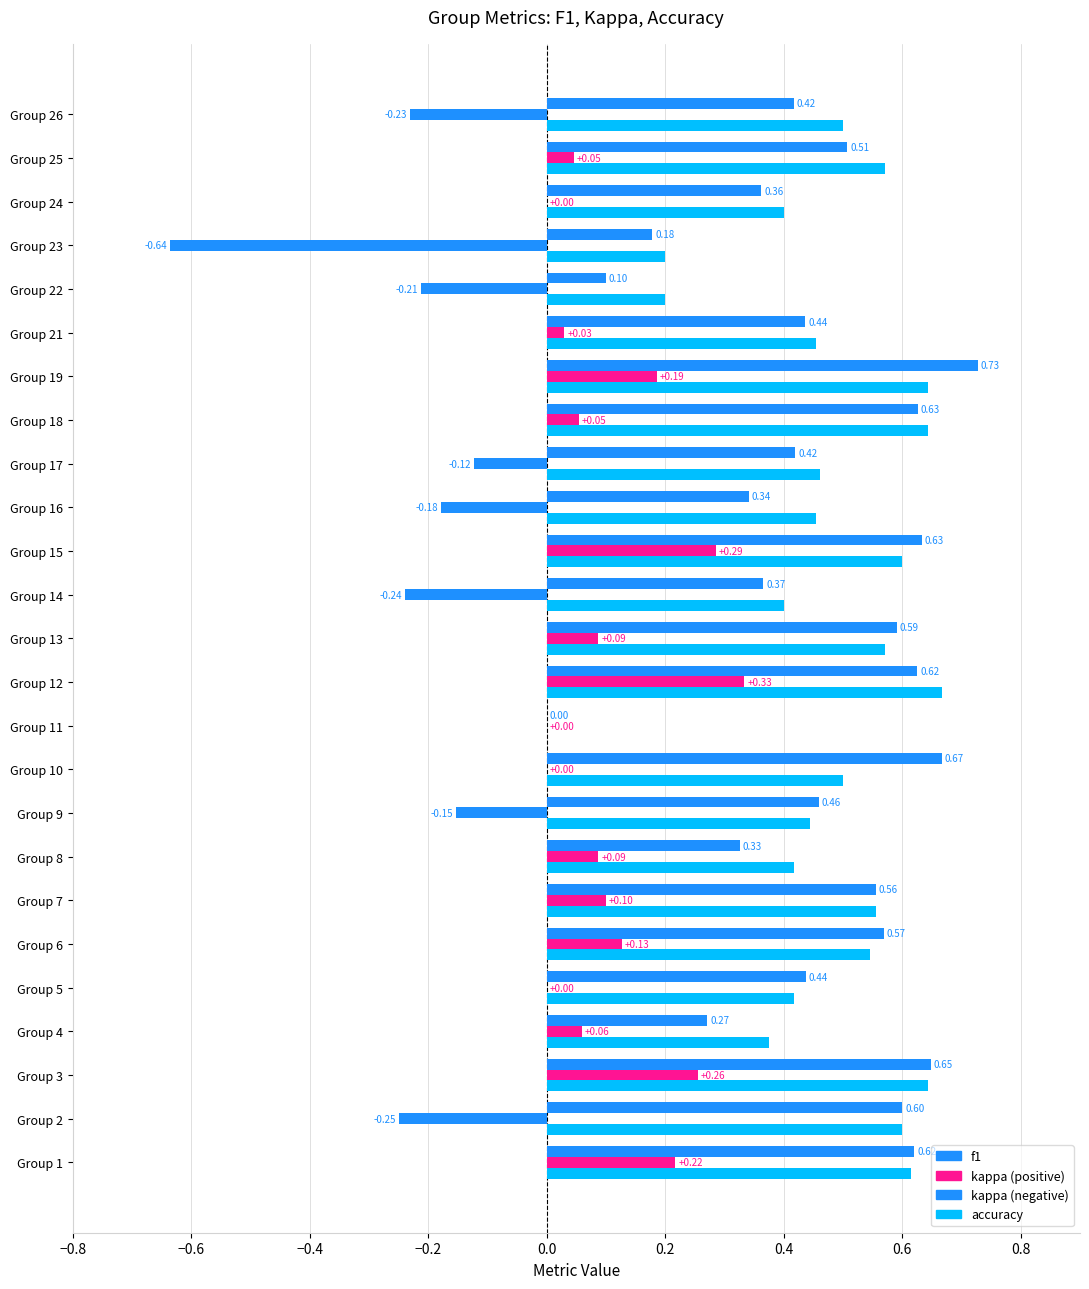

What is the greatest value displayed?

0.7